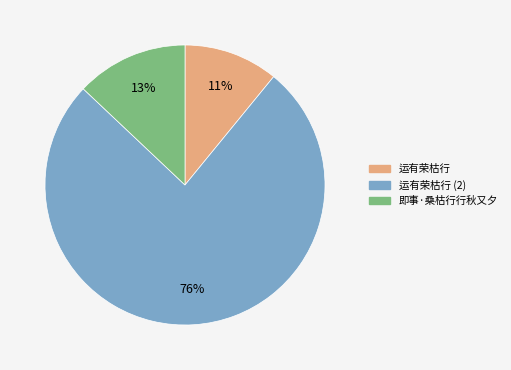

Does any single category account for the majority?

Yes